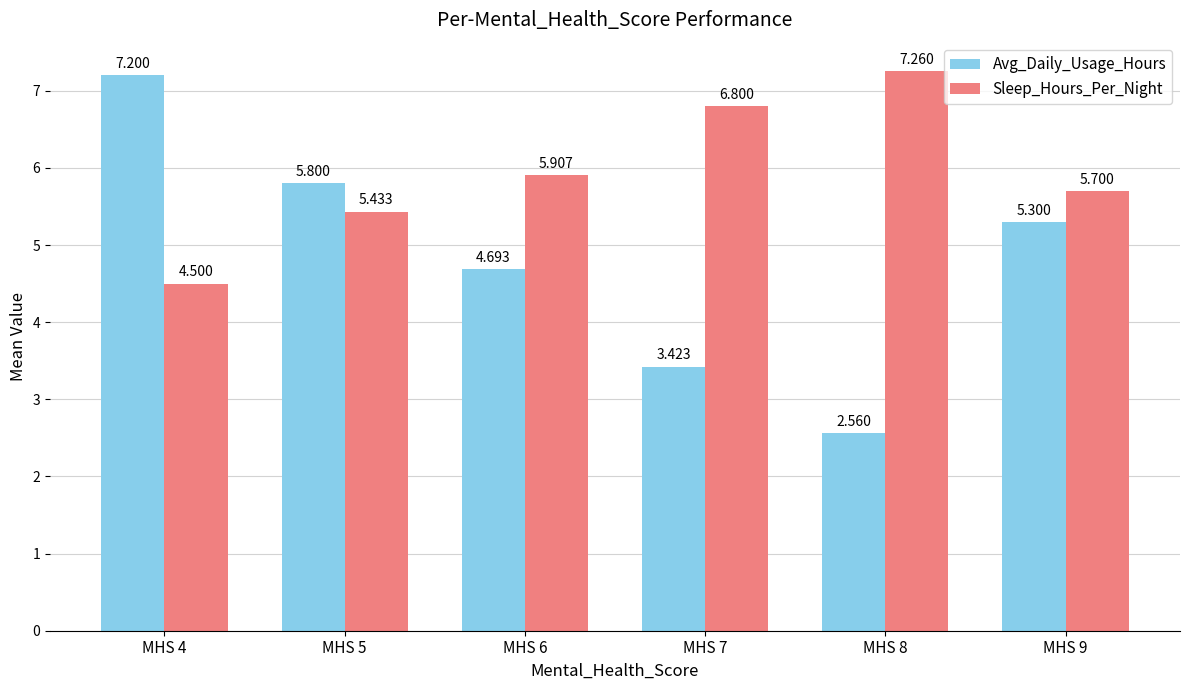

What are all the series names shown in the legend?

Avg_Daily_Usage_Hours, Sleep_Hours_Per_Night